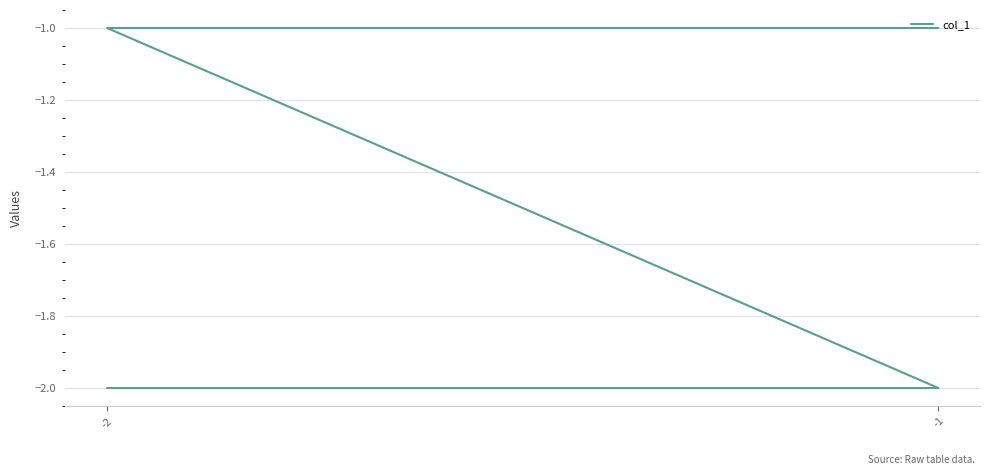

True or false: the data has more than 1 interior local peaks.

False